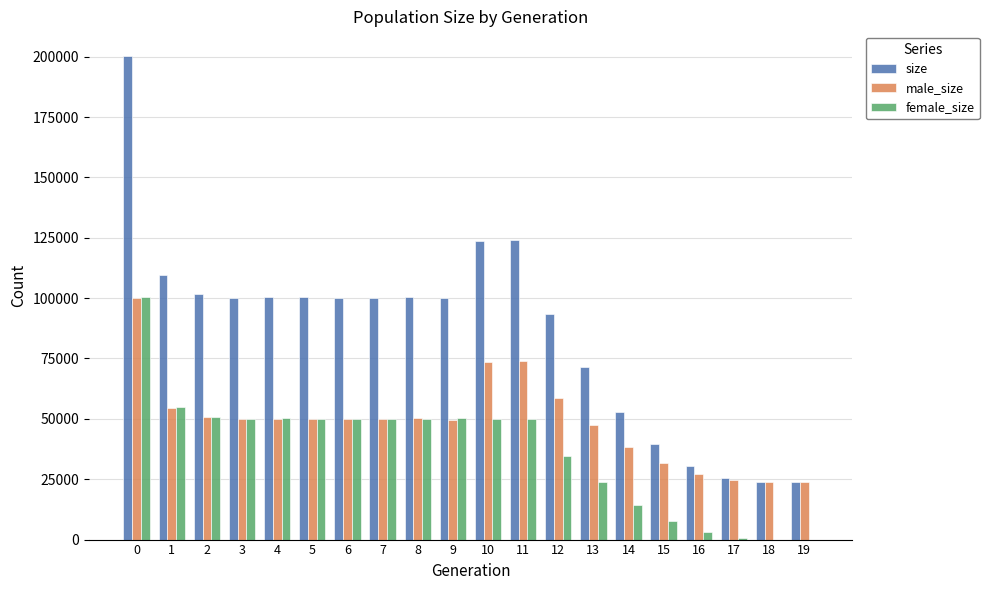

What is the sum of all female_size values?

741626